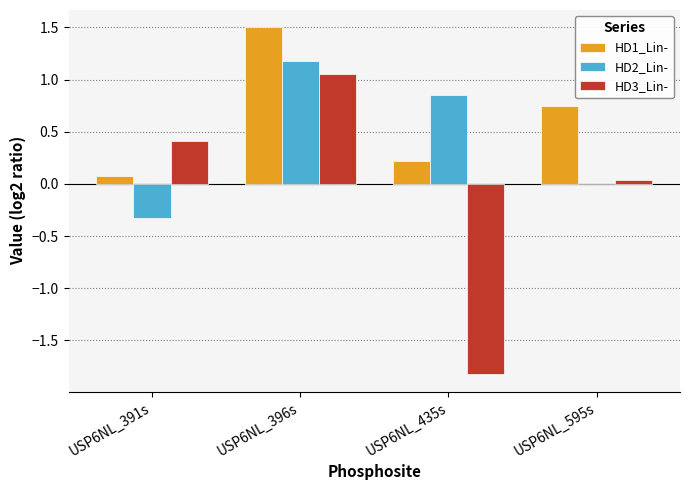

Which series has the largest total across all categories?

HD1_Lin-